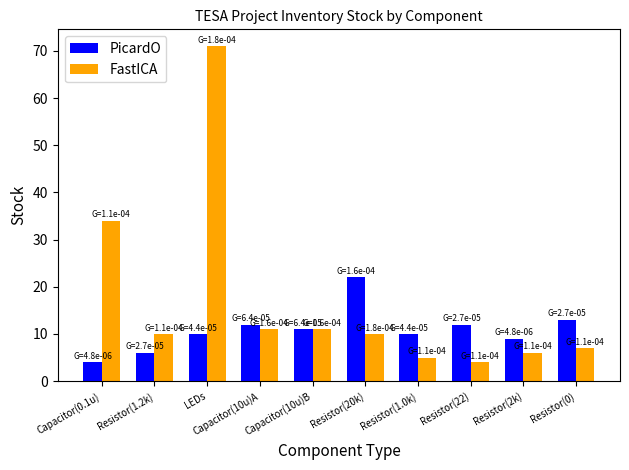

What is the average value of the FastICA series?

17